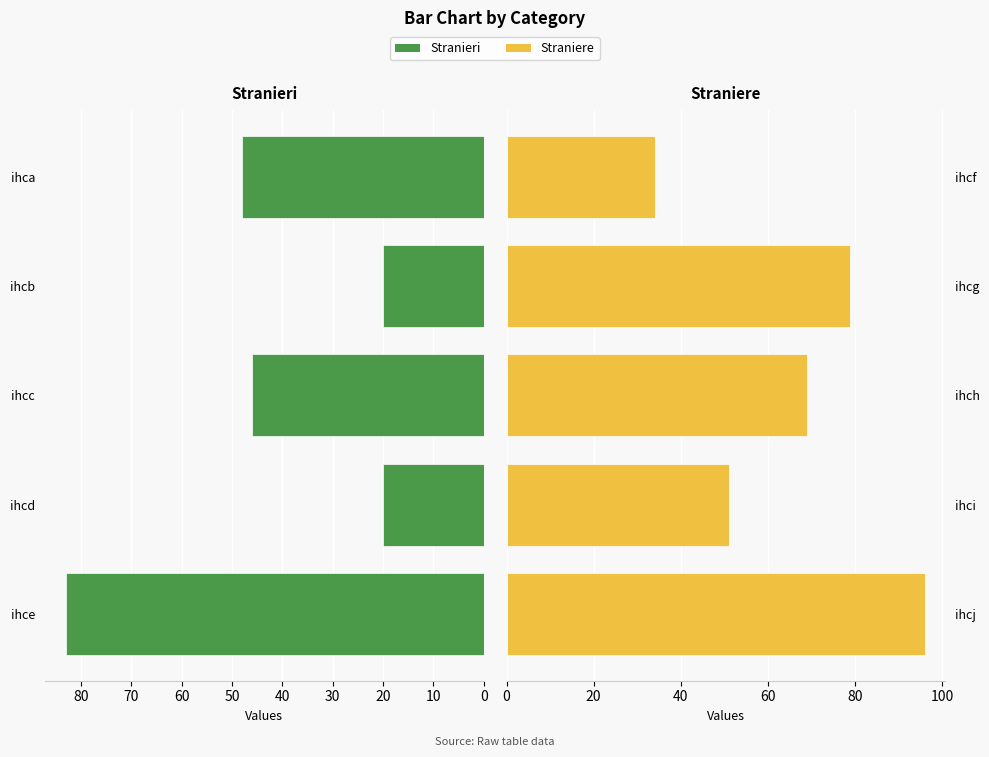

Between 10 and 20, which series saw the biggest shift?

Stranieri